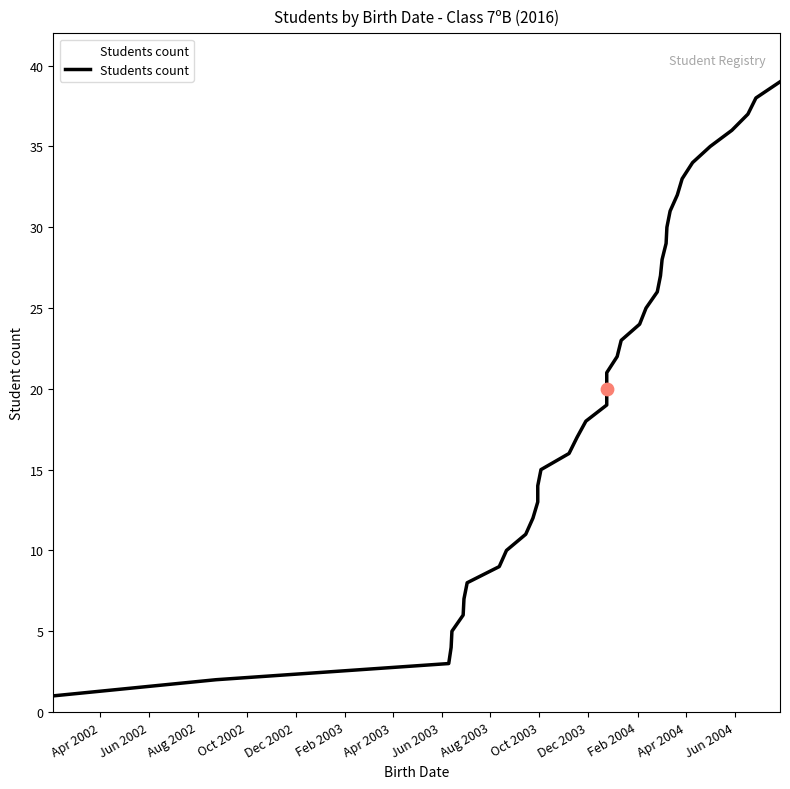

What is the ratio of the value at 2003-08-21 to the value at 2004-03-21?

0.3